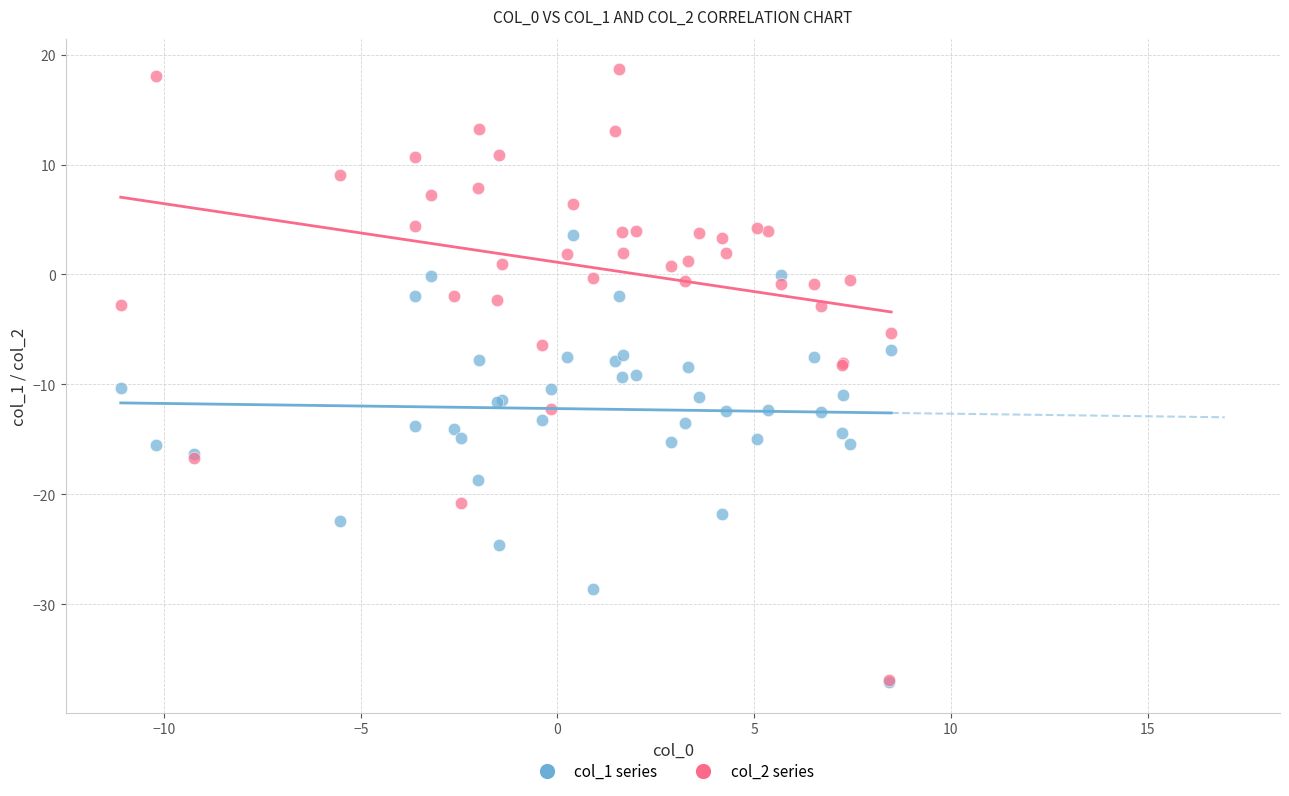

What are all the series names shown in the legend?

col_1 series, col_2 series